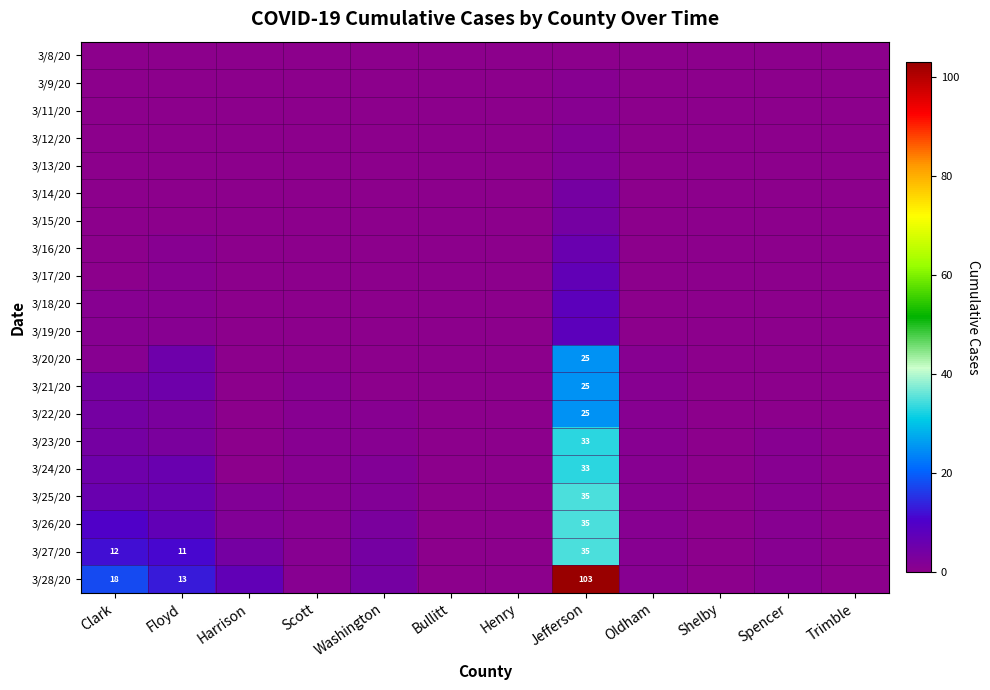

Is it true that 3/21/20 equals 25 at Jefferson?

True